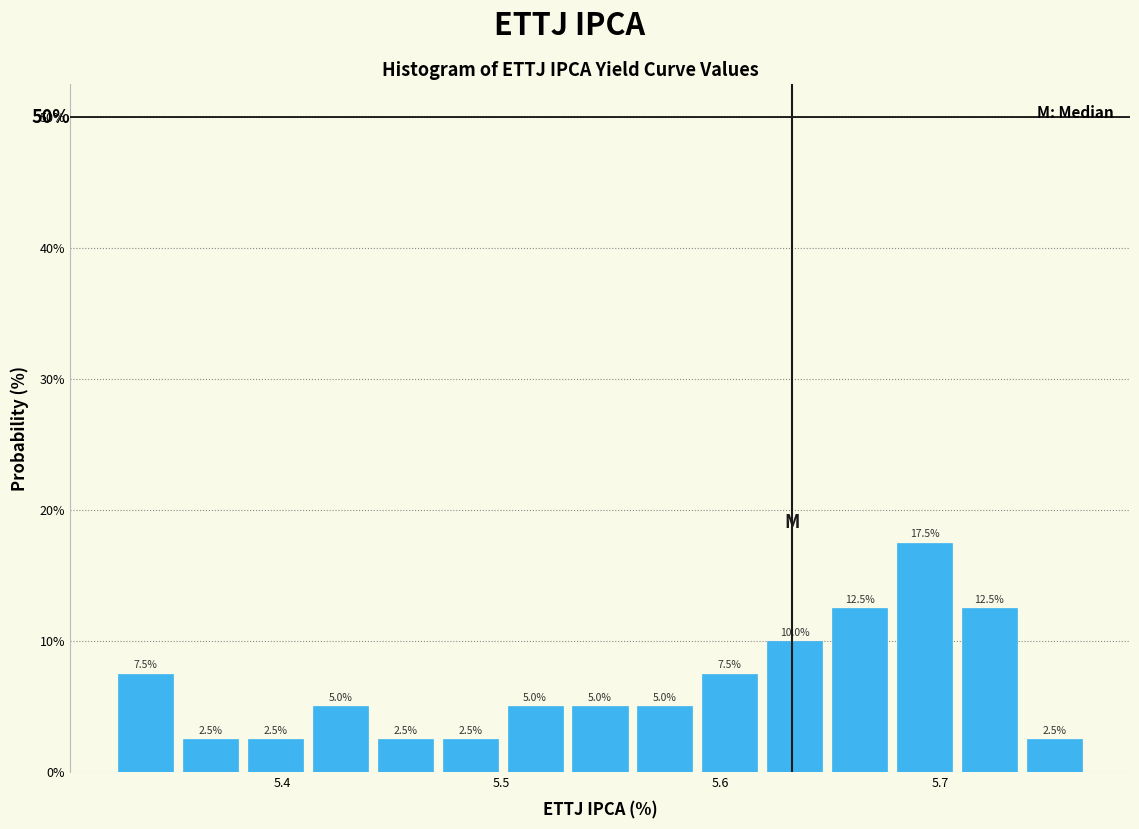

Read against the x-axis, roughly where is the centre of the tallest bar?

5.69